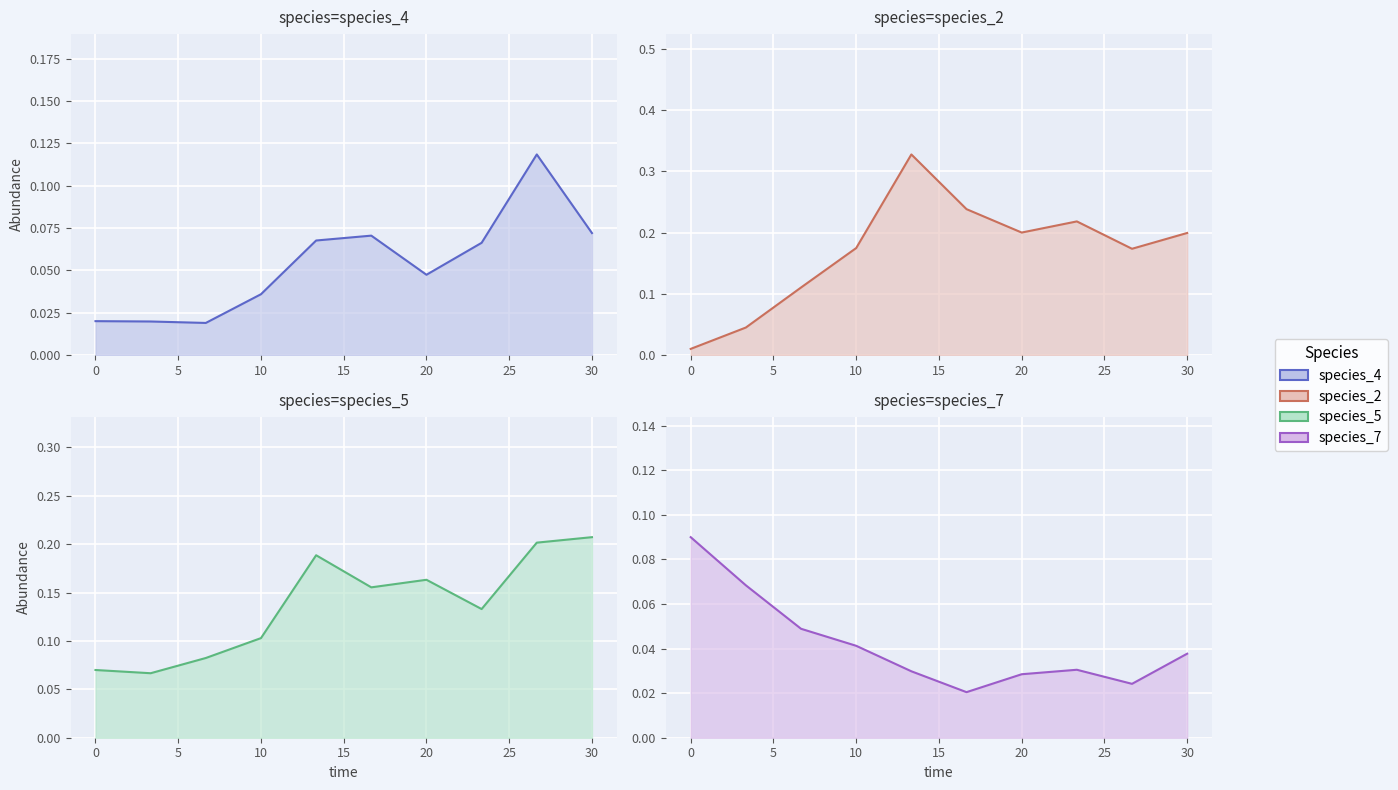

What is the total value across all series at 23.333333333333336?

0.4